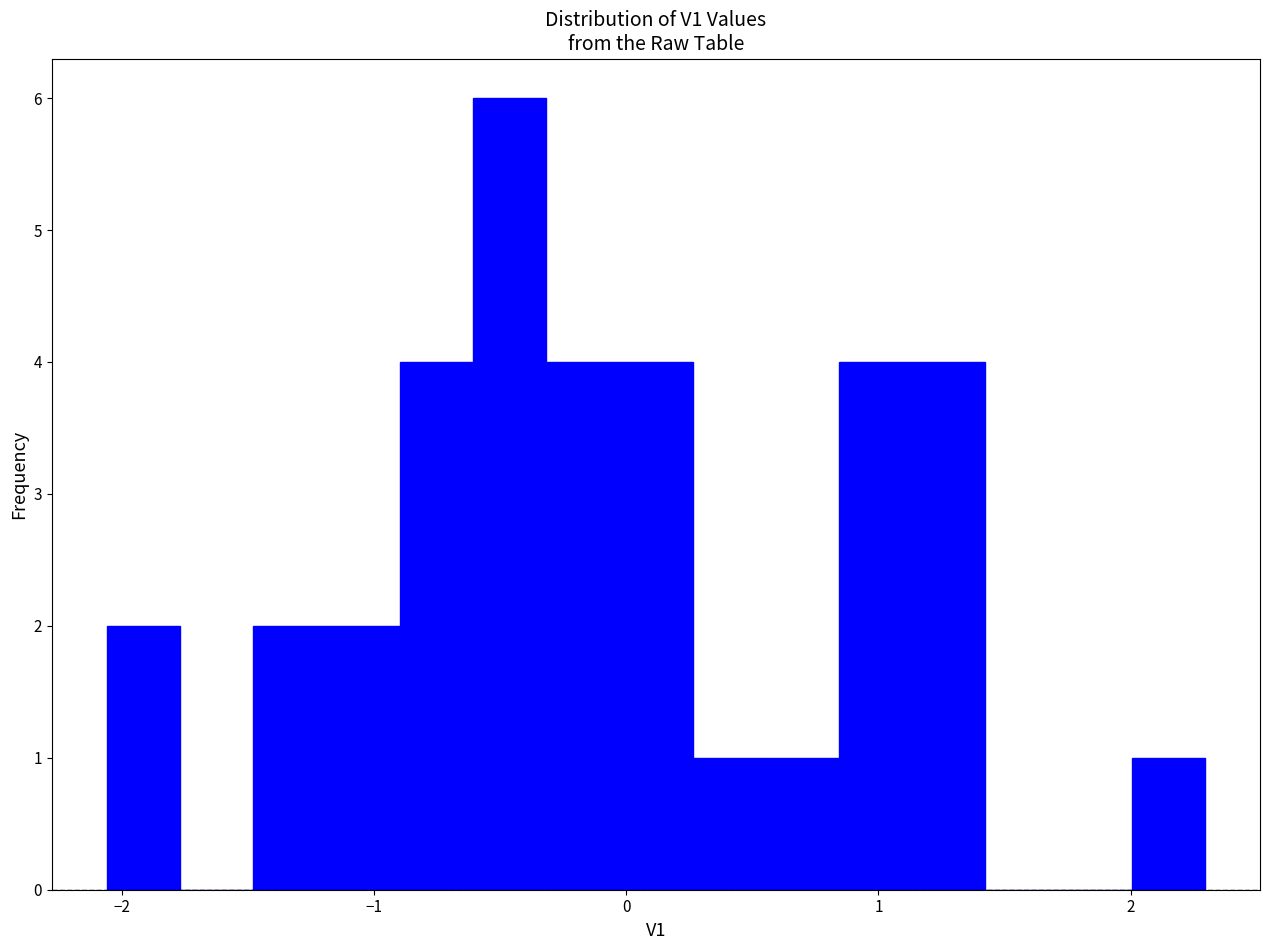

Around what value on the x-axis is the tallest bar? Give the approximate position of its centre, as read against the axis.

-0.5